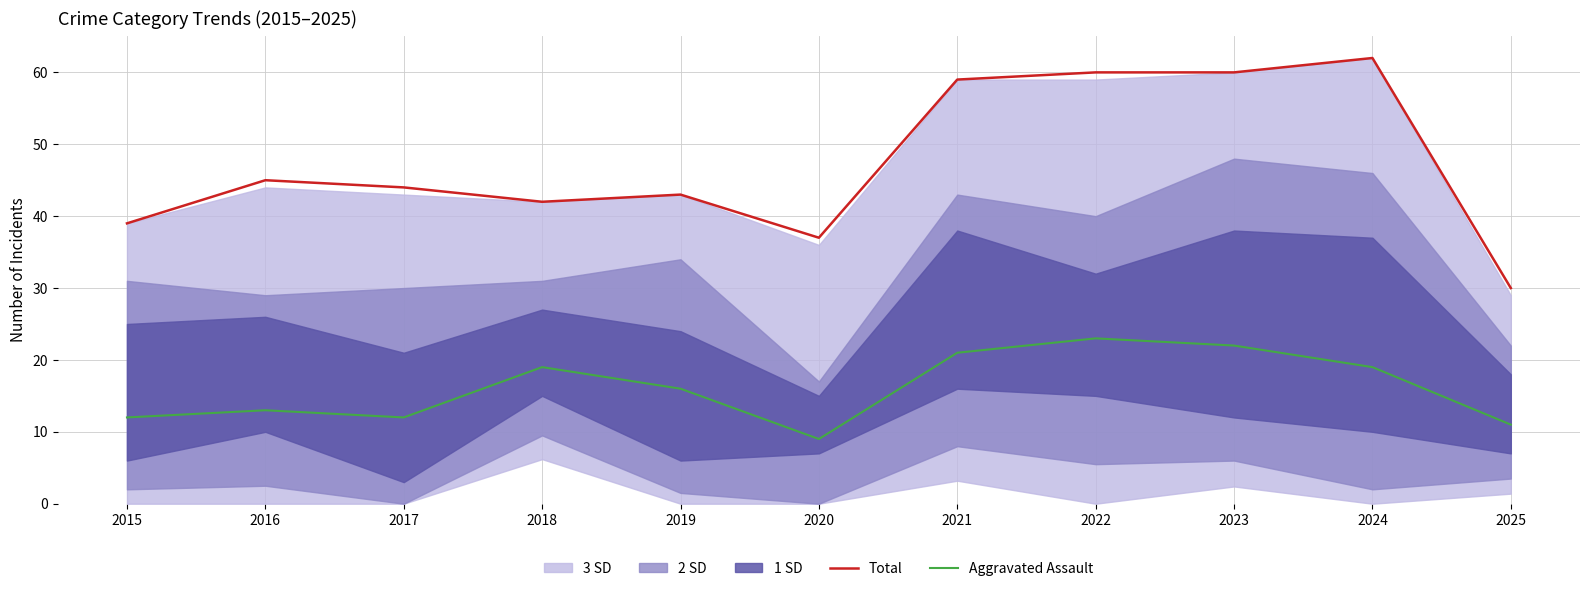

True or false: Total and Aggravated Assault cross at least once.

False